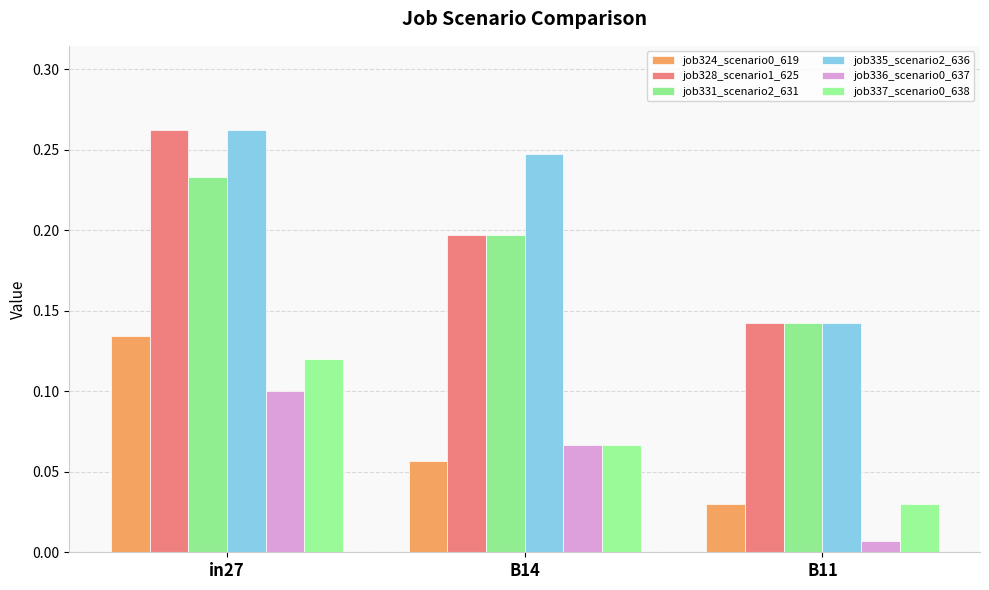

What is the difference between the maximum and minimum values in the job331_scenario2_631 series?

0.1